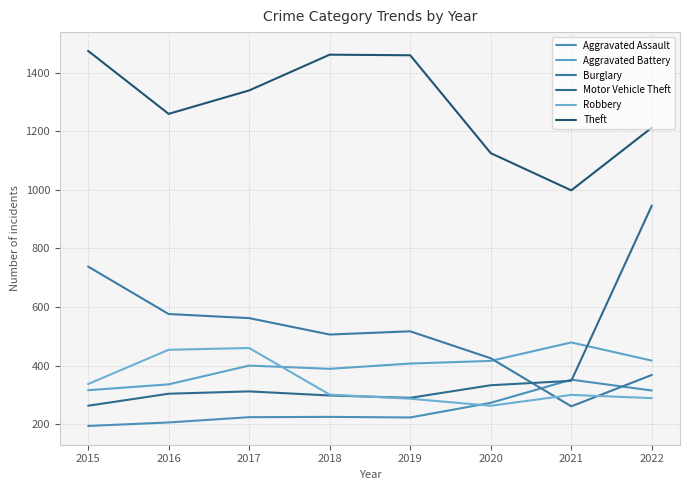

True or false: Aggravated Assault has more than 1 points higher than both neighbors.

True